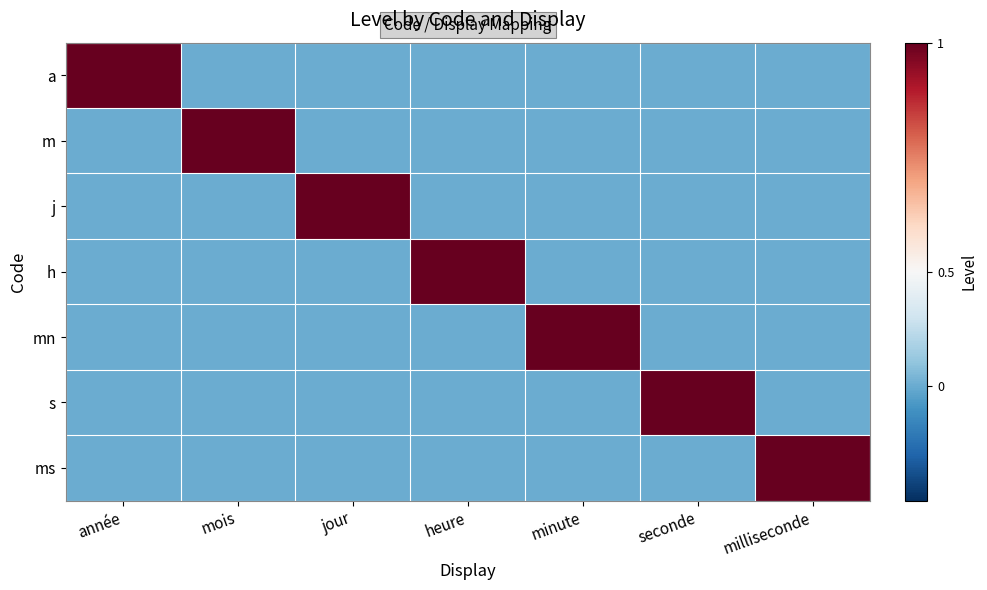

At which category is the sum across all series the highest?

année